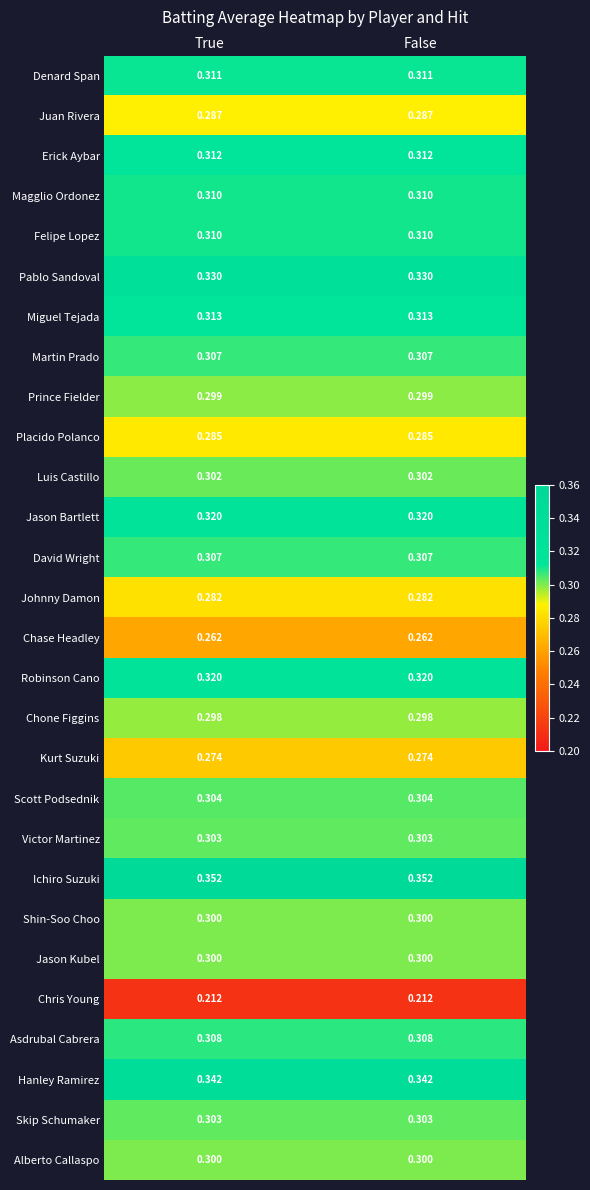

Which series has the largest total across all categories?

Ichiro Suzuki